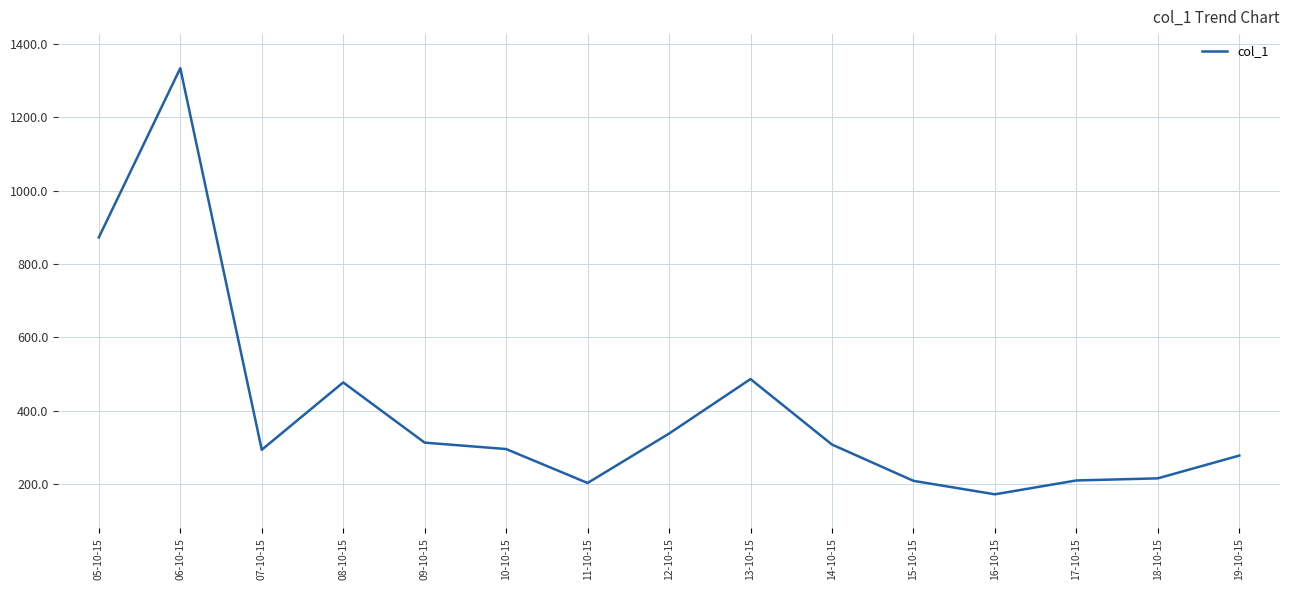

What is the average value?

399.7